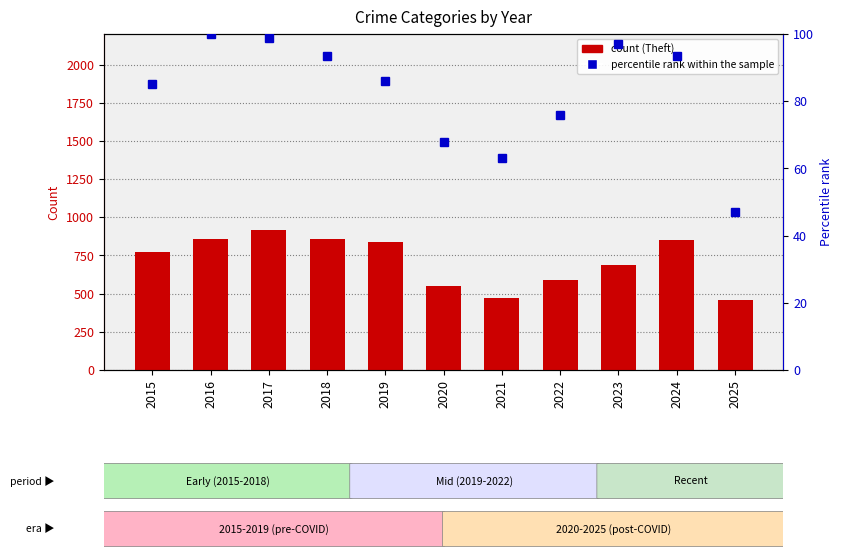

Which series has the largest total across all categories?

Theft